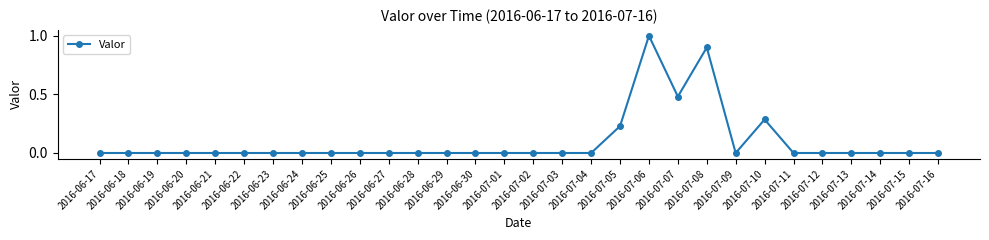

What is the maximum value shown in the chart?

1.0